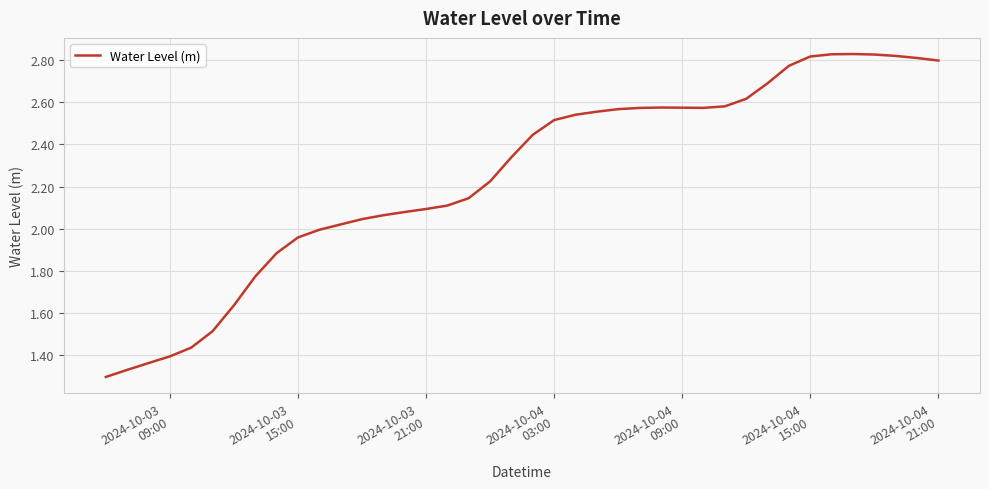

What is the difference between the maximum and minimum values?

1.5